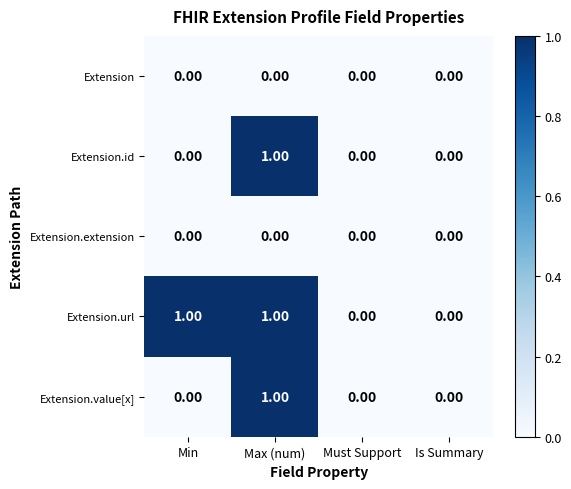

How many distinct data groups are displayed?

5